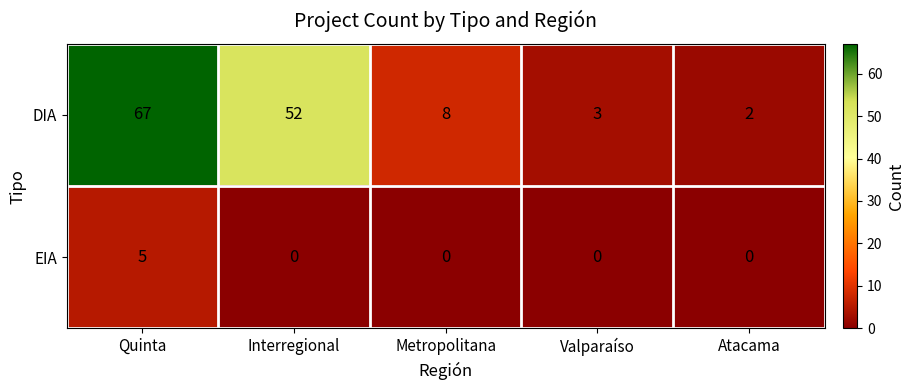

Which series changed the most between Quinta and Metropolitana?

DIA